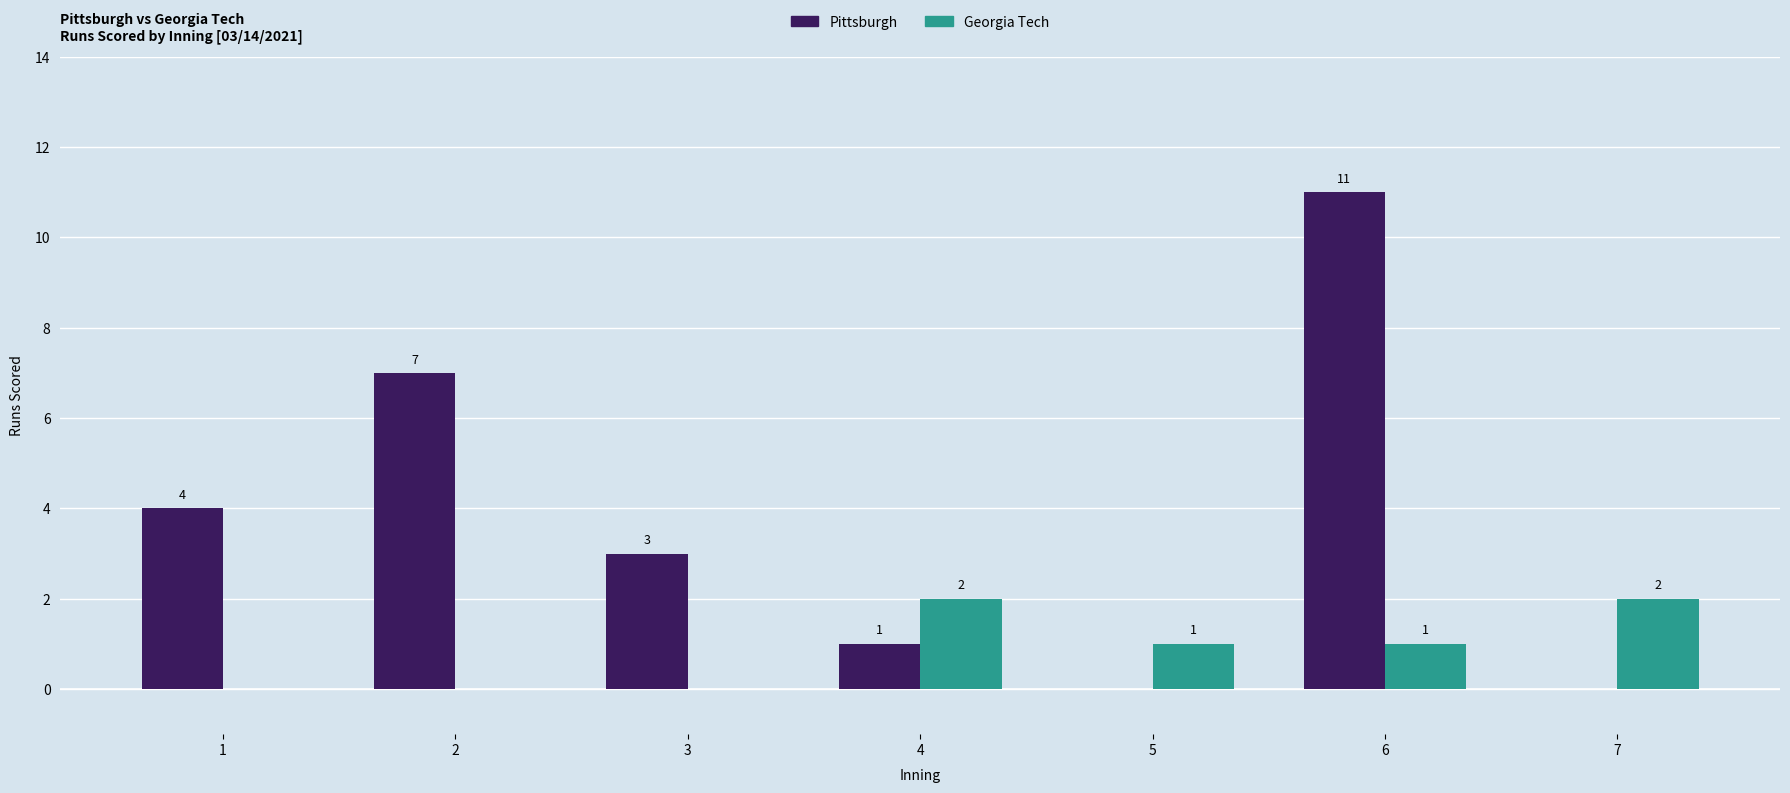

What is the highest value of the Pittsburgh series?

11